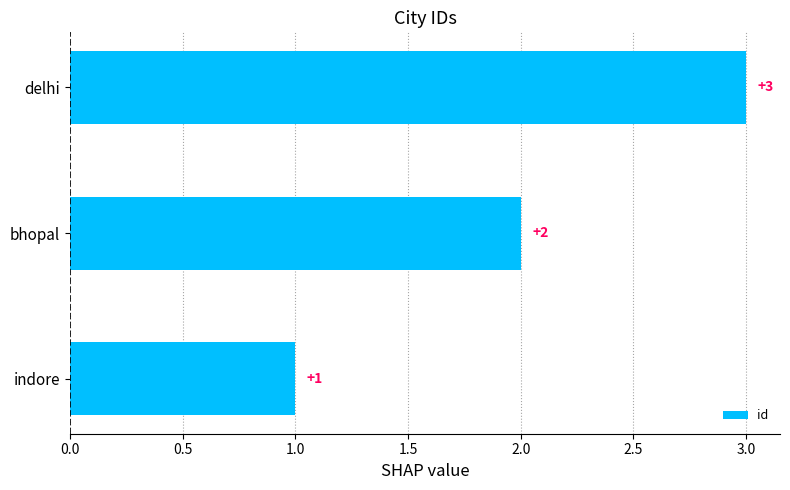

Count the values in the range 1 to 3.

3